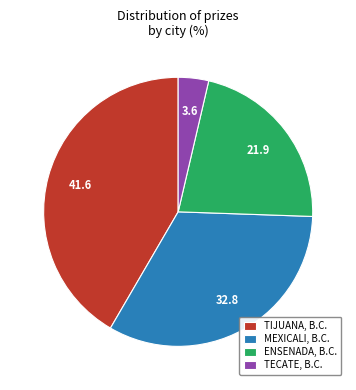

Is the sum of TECATE, B.C. and ENSENADA, B.C. greater than half?

No